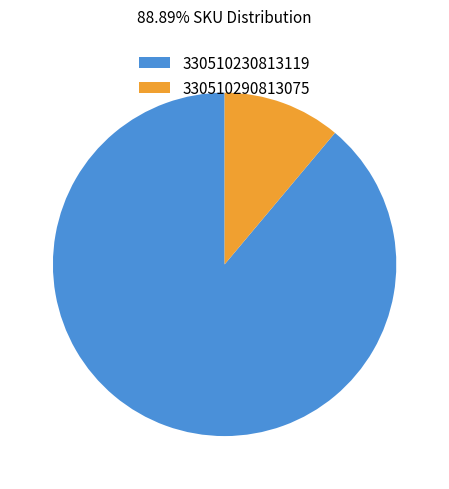

Rank the categories by value from highest to lowest.

330510230813119, 330510290813075